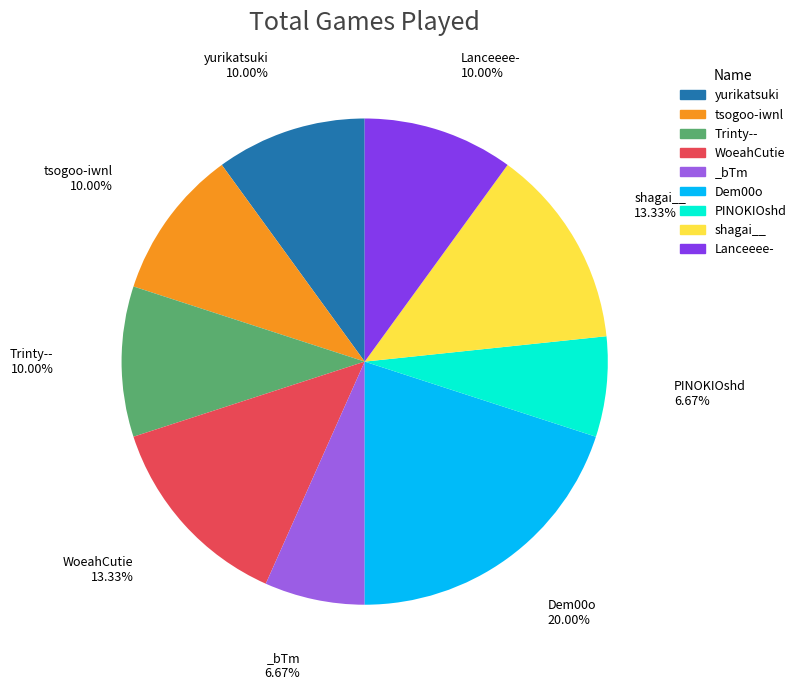

To the nearest percent, what percentage of the pie is shagai__?

13%